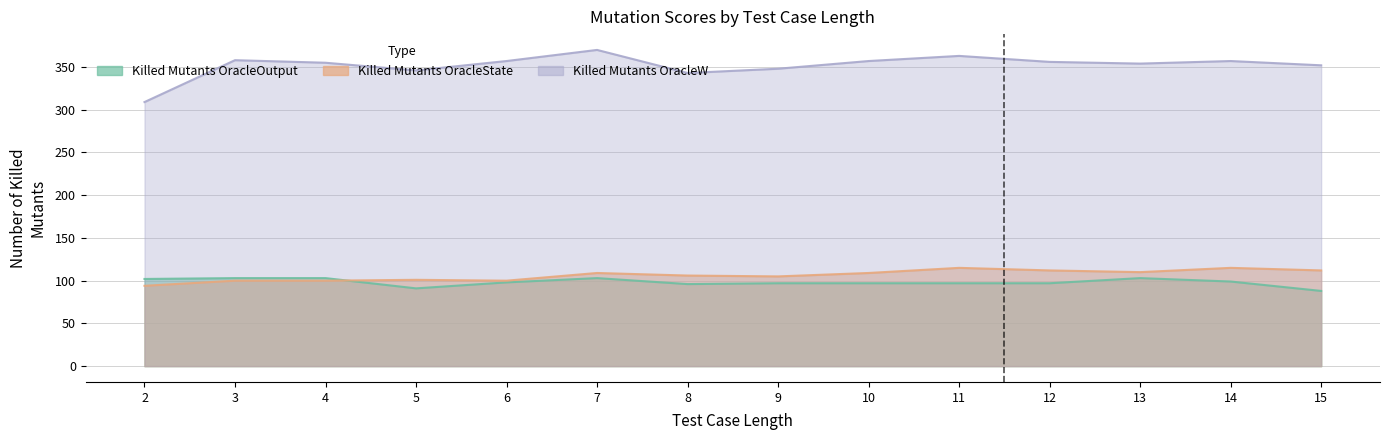

Reading left to right, list all the values displayed in this chart.

Number of killed All_Mutants OracleOutput: 102	103	103	91	98	103	96	97	97	97	97	103	99	88
Number of killed All_Mutants OracleState: 94	100	100	101	100	109	106	105	109	115	112	110	115	112
Number of killed All_Mutants OracleW: 309	358	355	346	357	370	343	348	357	363	356	354	357	352